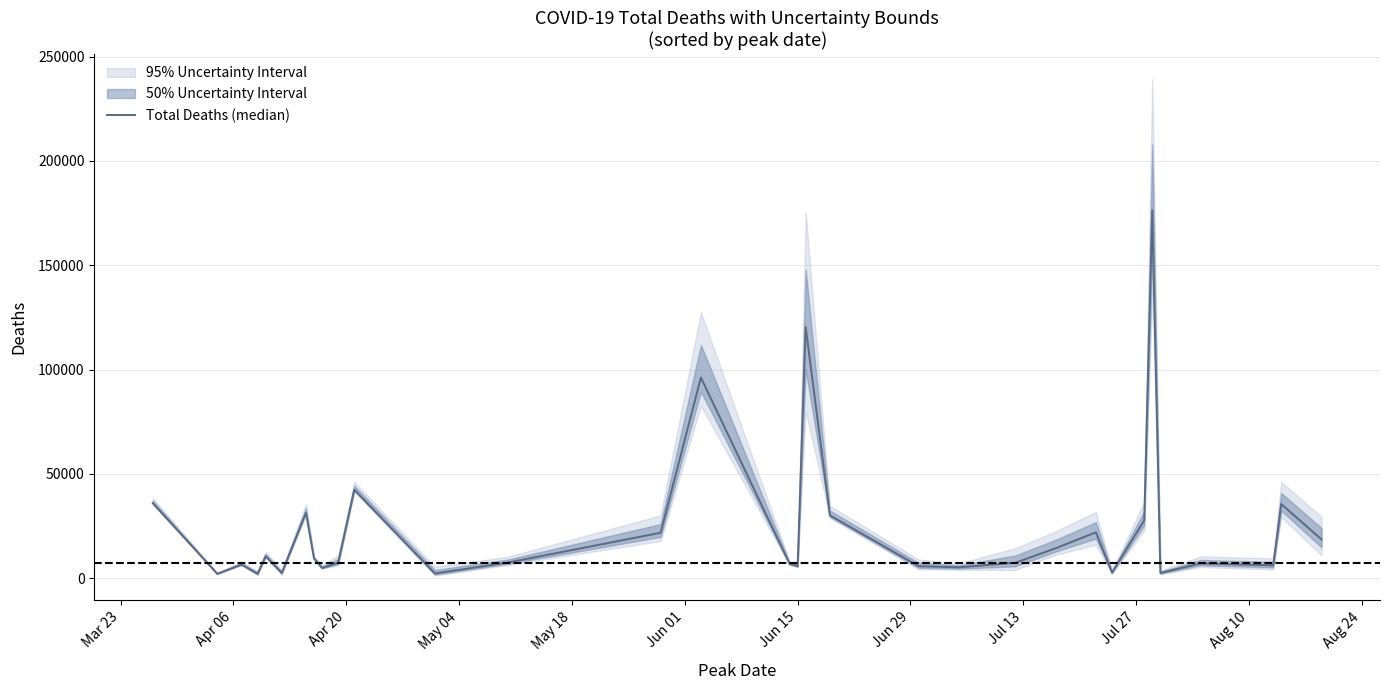

How many categories are shown in the chart?

32